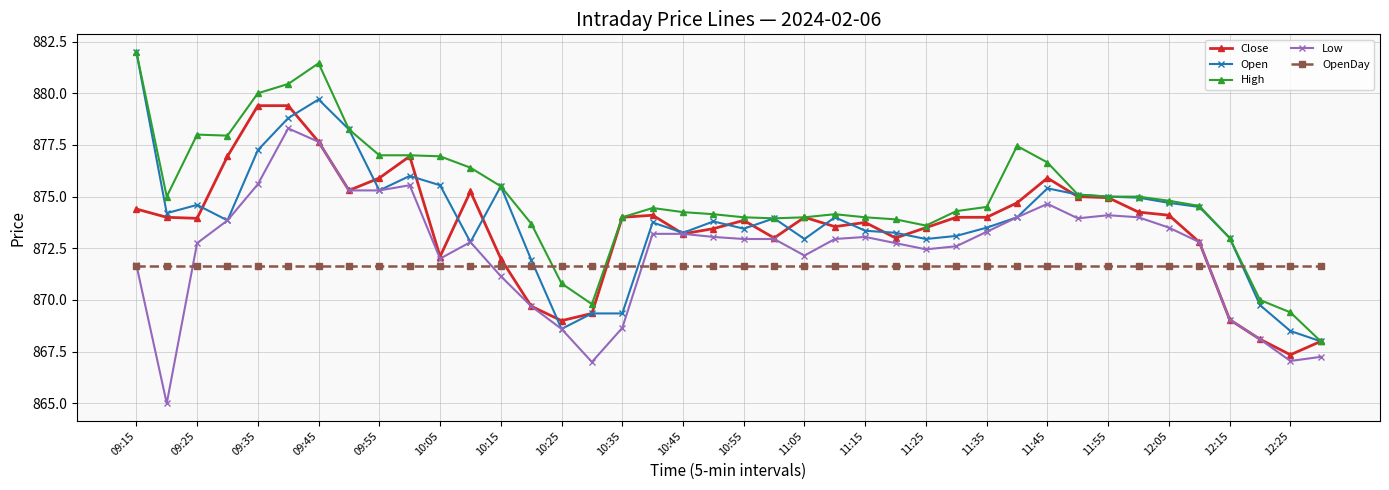

Which series has the largest total across all categories?

High